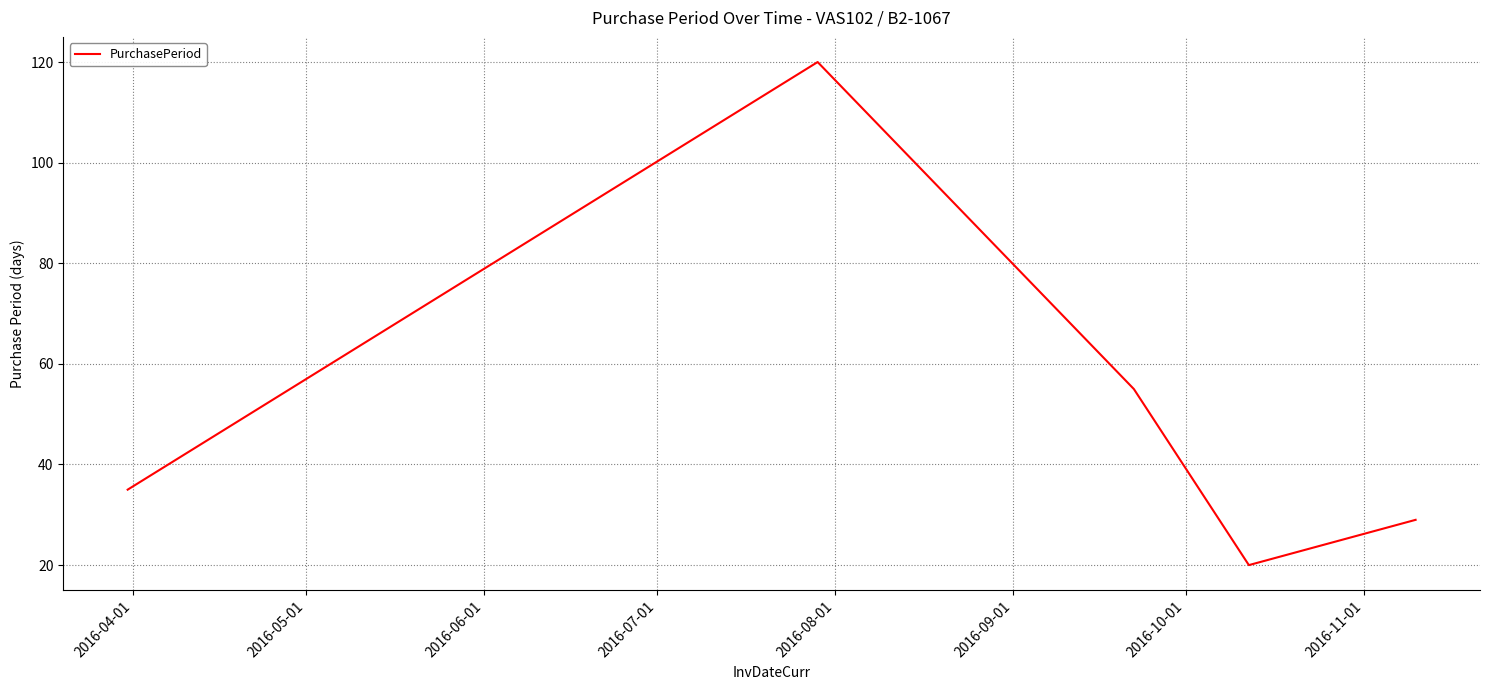

What is the difference between the maximum and minimum values?

100